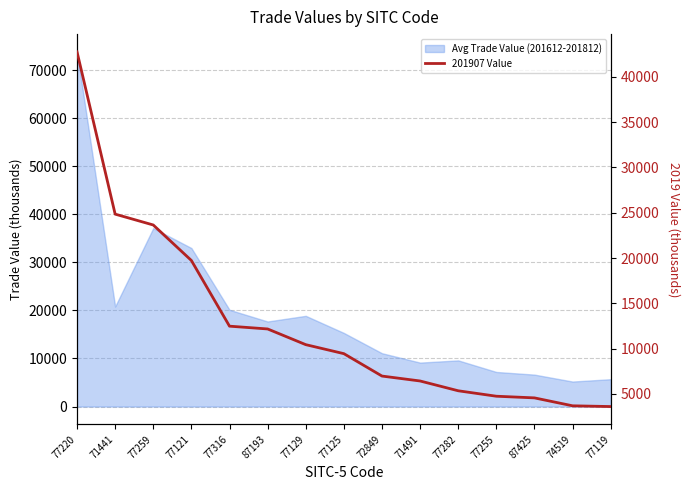

At which category does the chart reach its peak across all series?

77220